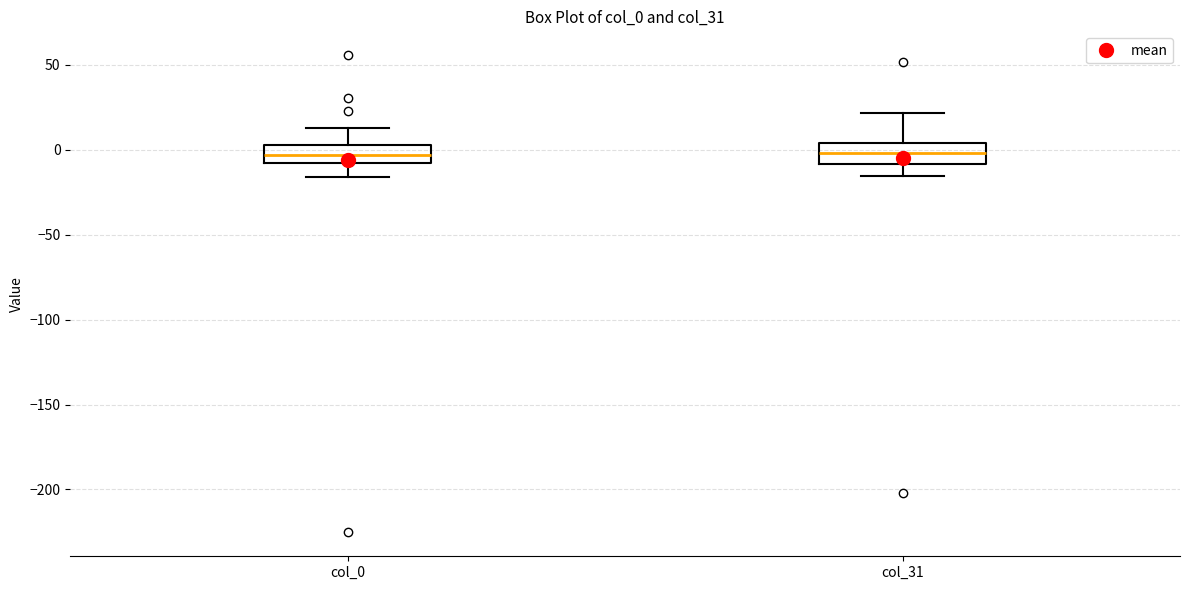

Reading left to right, transcribe this box plot: for each box, give where its median line is, the range the box spans, and where its two whiskers end, as read against the y-axis. The values are not printed on the chart, so give them approximately, as read against the axis.

col_0: median -5, box -10 to 5, whiskers -15 to 15
col_31: median 0, box -10 to 5, whiskers -15 to 20